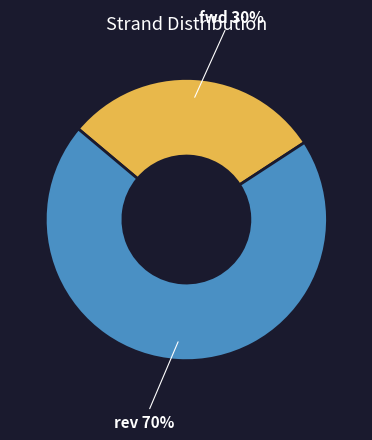

Combined, do fwd and rev account for over 50%?

Yes